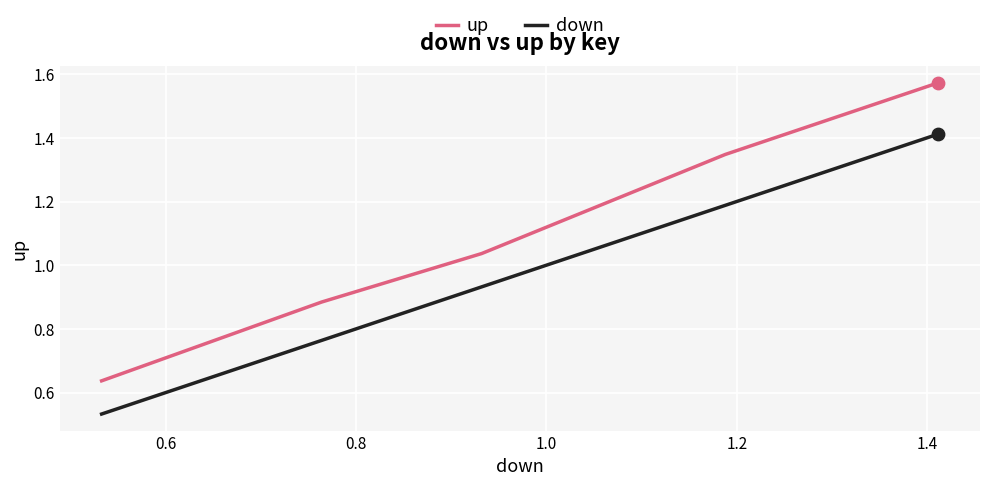

Which series has the widest spread of values?

up